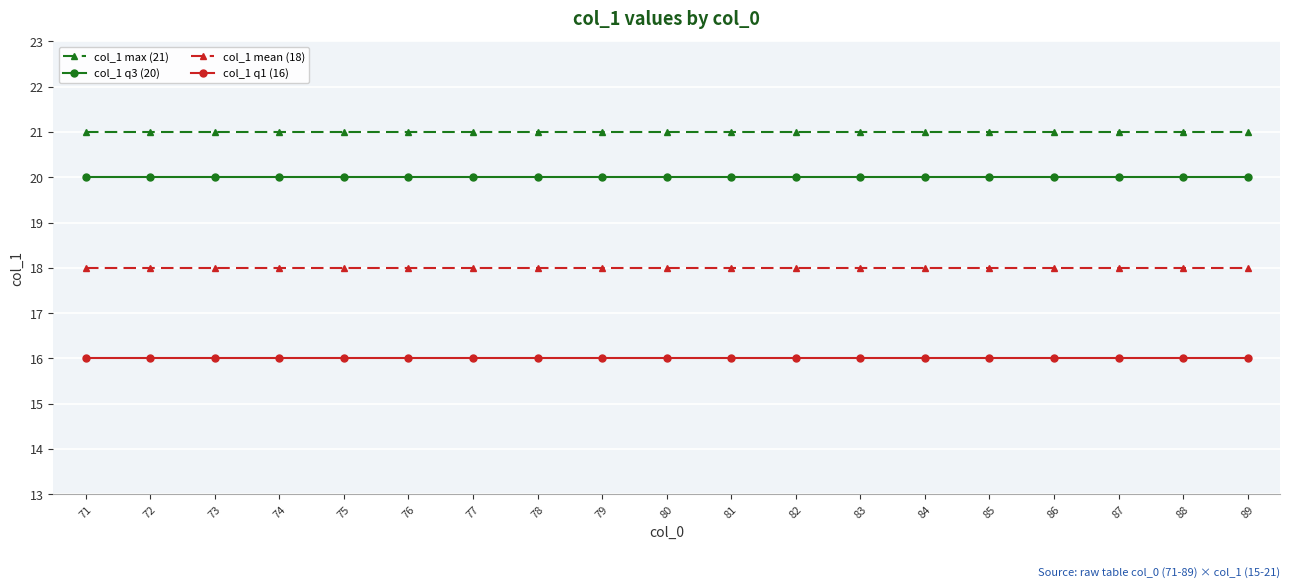

True or false: col_1 max (21) and col_1 mean (18) intersect in this chart.

False